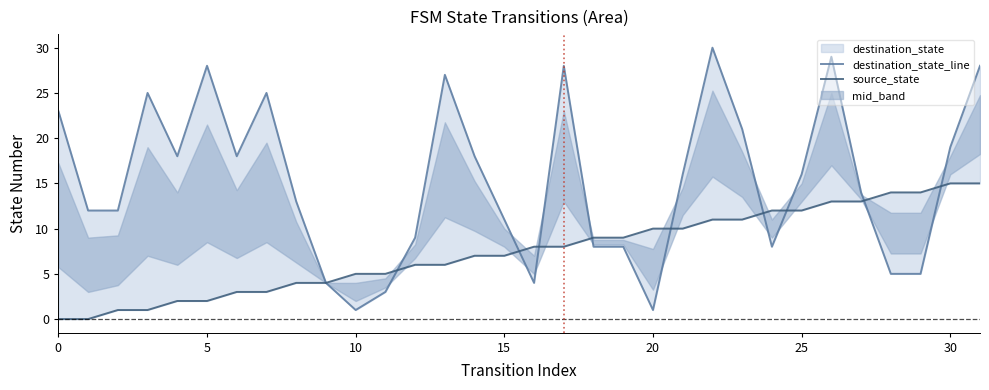

What is the difference between the maximum and minimum values in the source_state series?

15